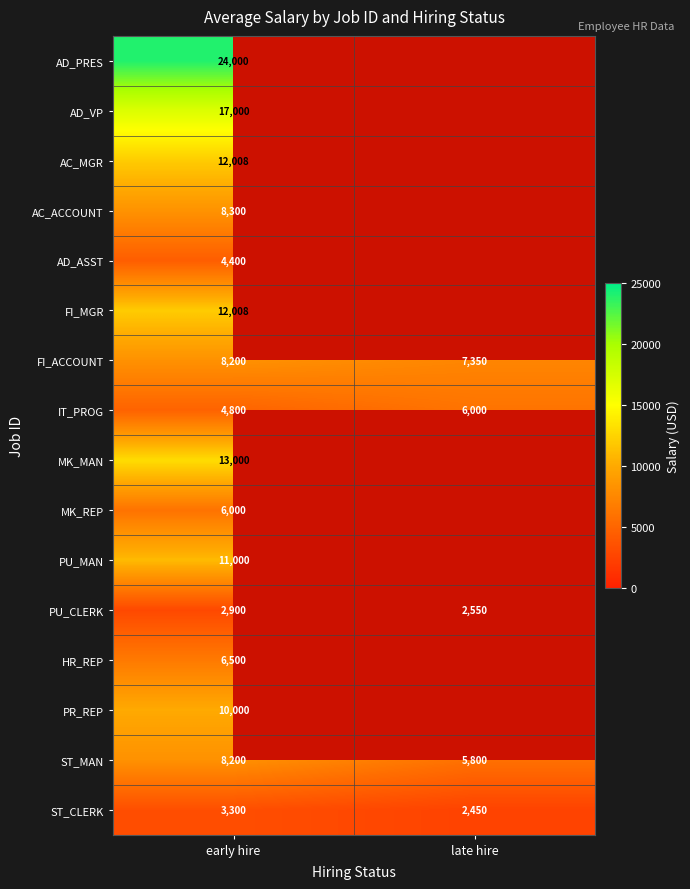

Rank the categories by IT_PROG value from highest to lowest.

late hire, early hire